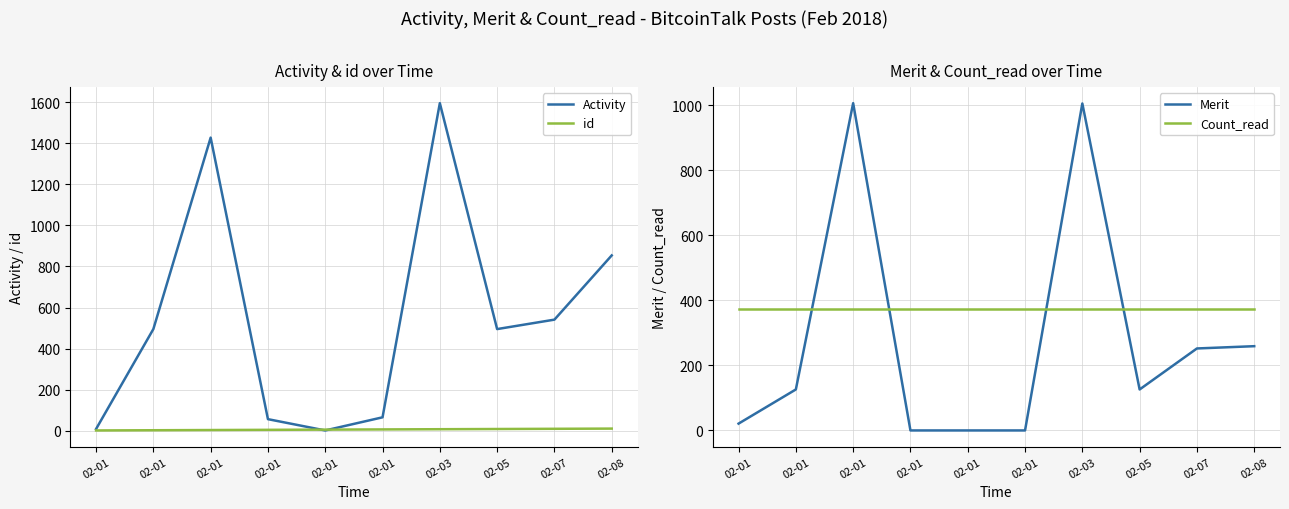

Reading left to right, list all the values displayed in this chart.

Activity: 8	495	1428	56	1	65	1596	495	541	854
id: 1	2	3	4	5	6	7	8	9	10
Merit: 21	126	1006	0	0	0	1005	126	252	259
Count_read: 372	372	372	372	372	372	372	372	372	372